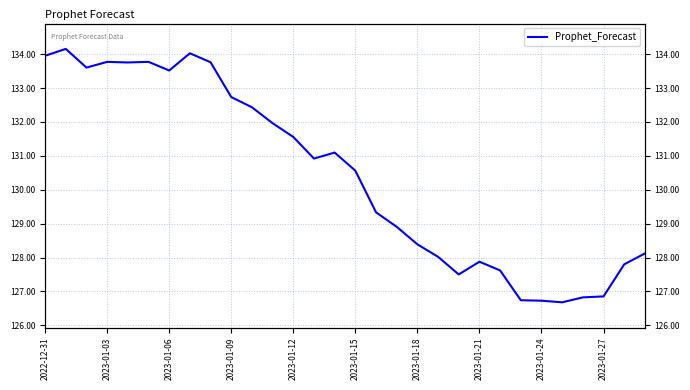

What is the smallest value displayed?

126.7